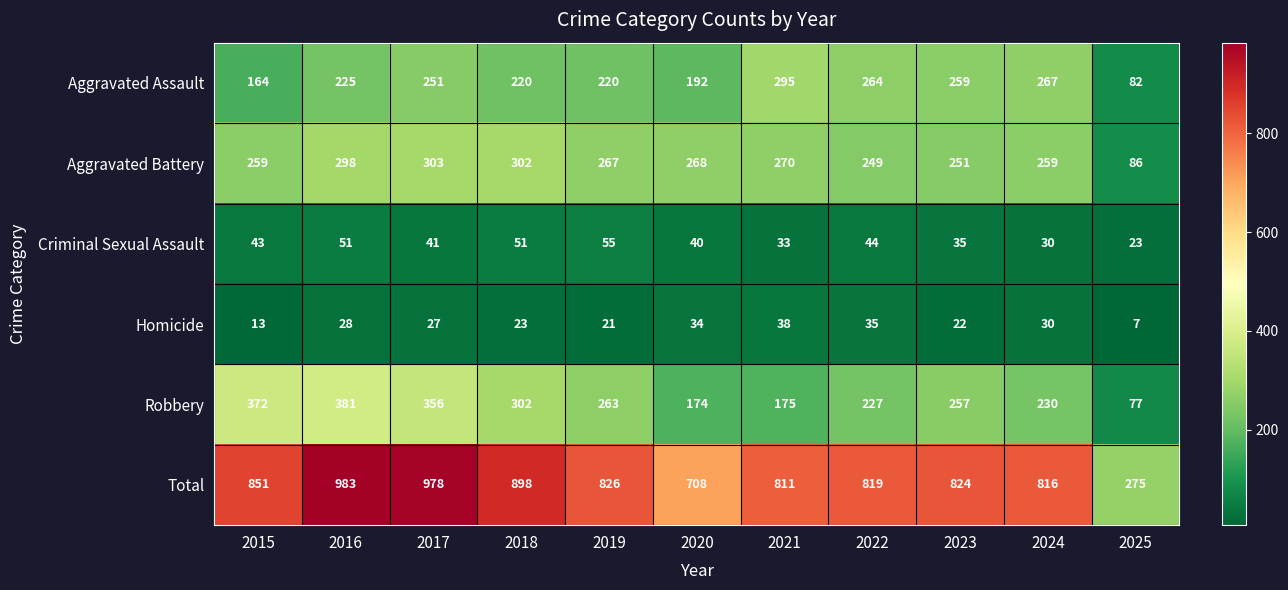

How many data points in Aggravated Battery are less than 267?

5